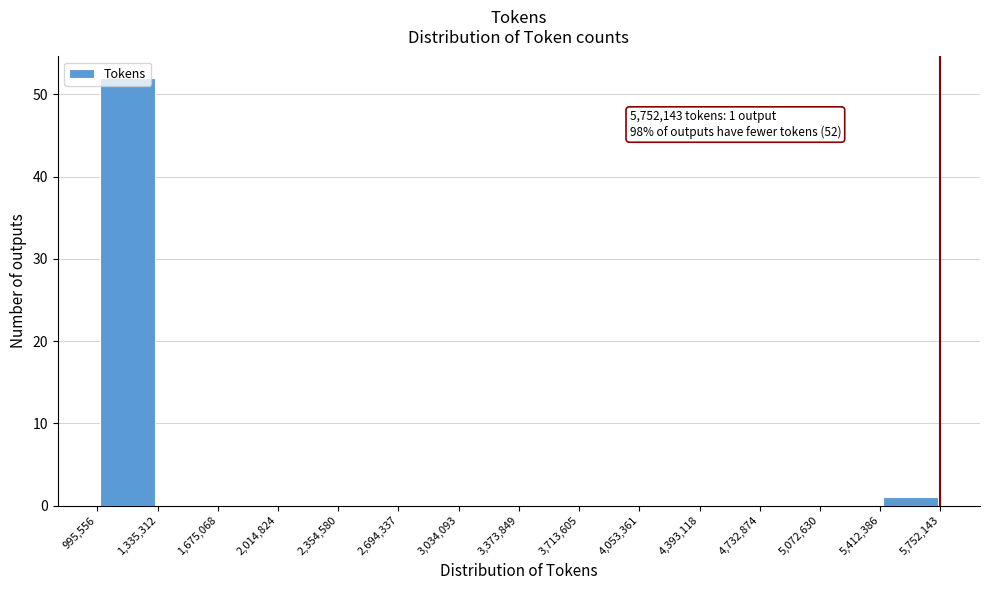

Which range on the x-axis has the tallest bar?

995,556 to 1,335,312